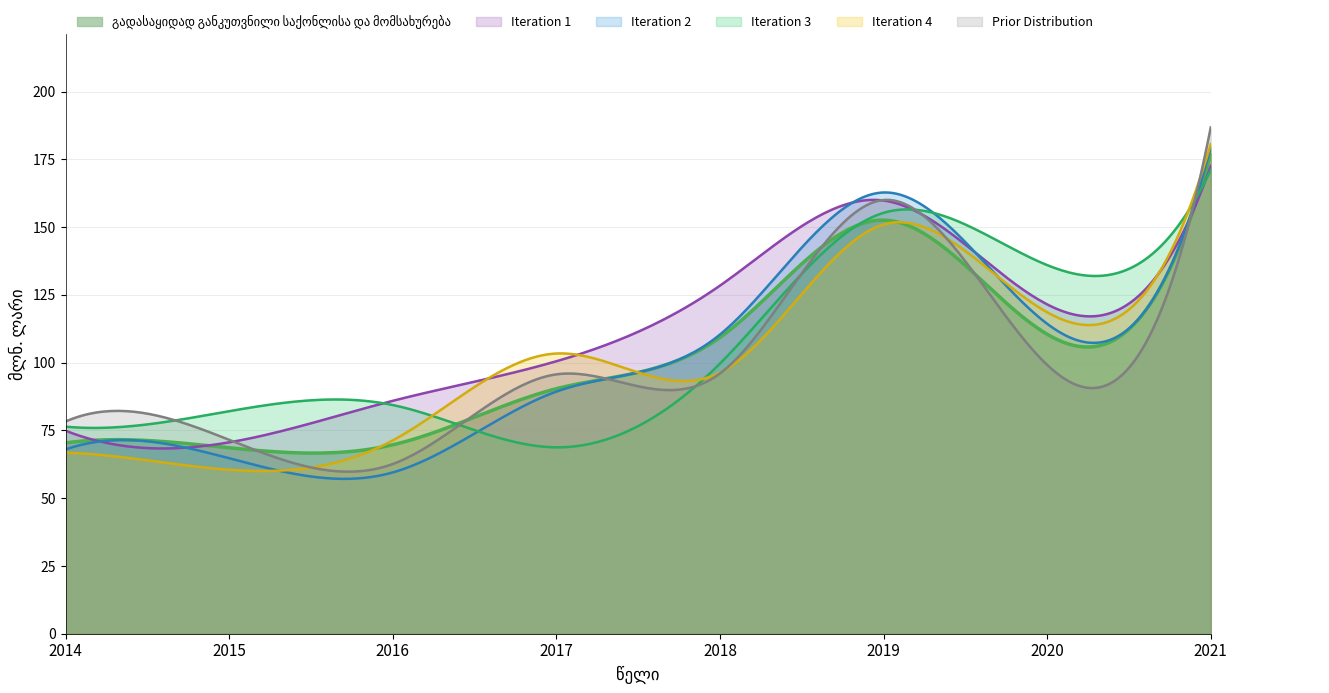

How many values are below 109?

4